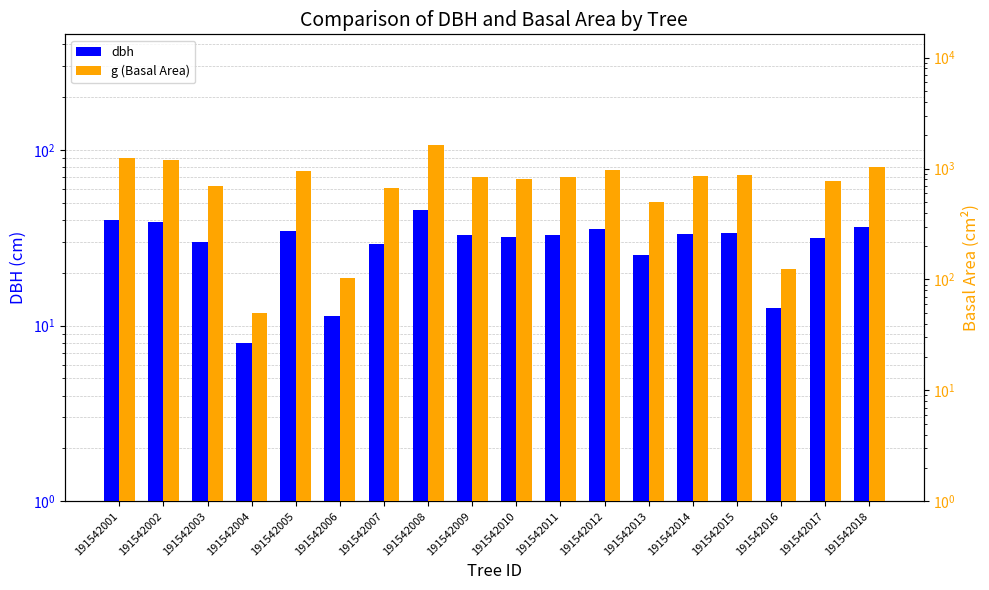

List the labels in order of g (Basal Area) value, largest first.

191542008, 191542001, 191542002, 191542018, 191542012, 191542005, 191542015, 191542014, 191542011, 191542009, 191542010, 191542017, 191542003, 191542007, 191542013, 191542016, 191542006, 191542004